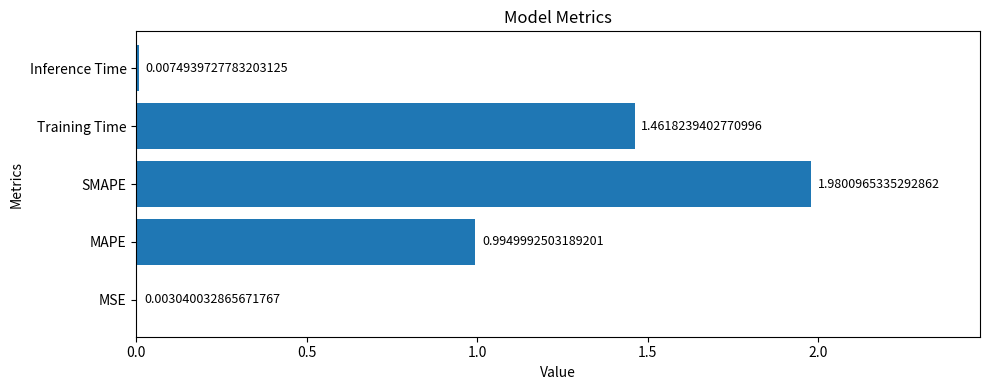

What is the sum of all values?

4.4